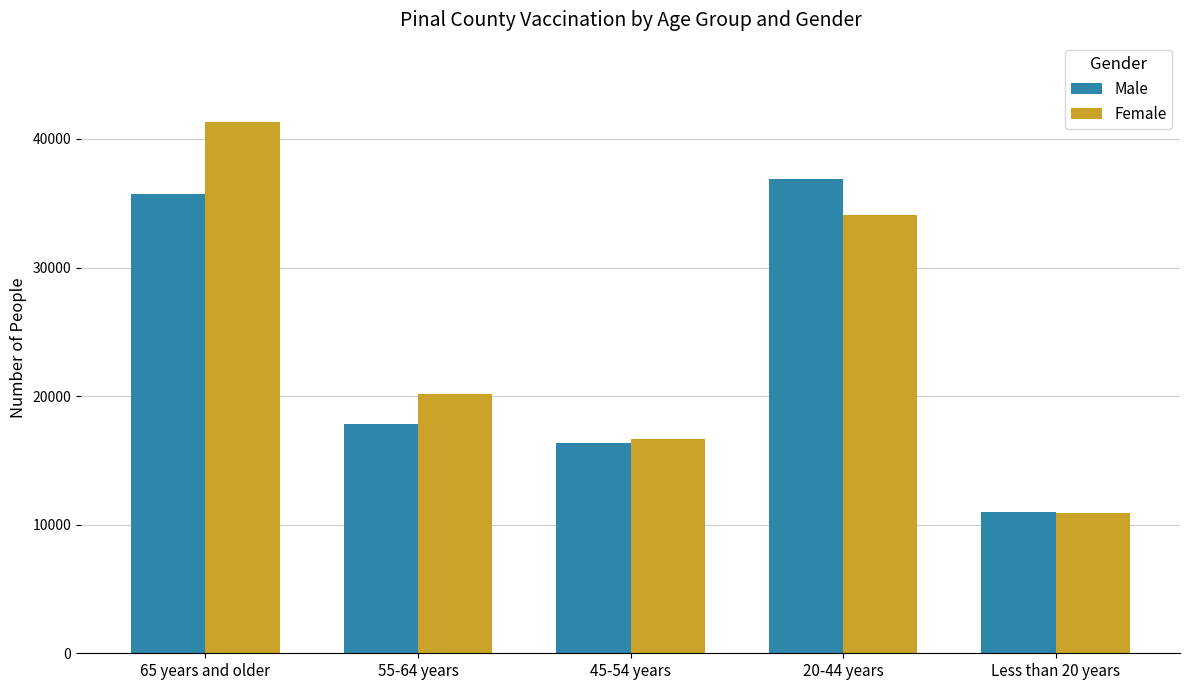

The value of Male at 20-44 years is 36919. True or false?

True